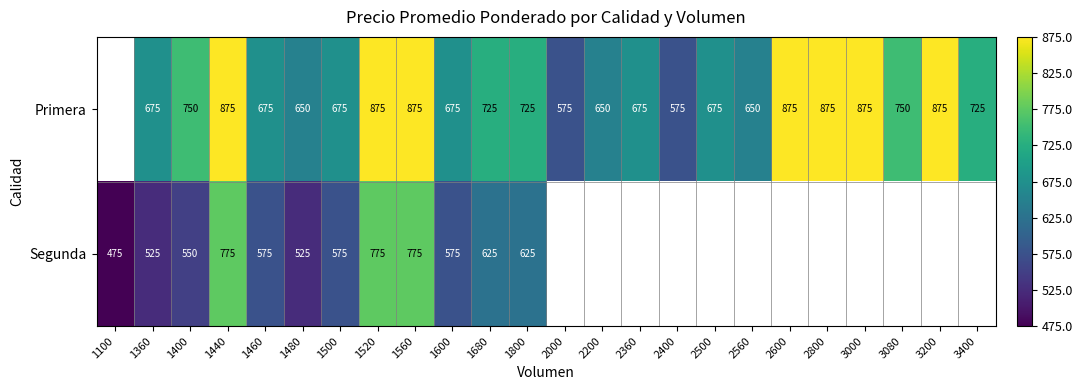

At which category does the chart reach its minimum across all series?

1100